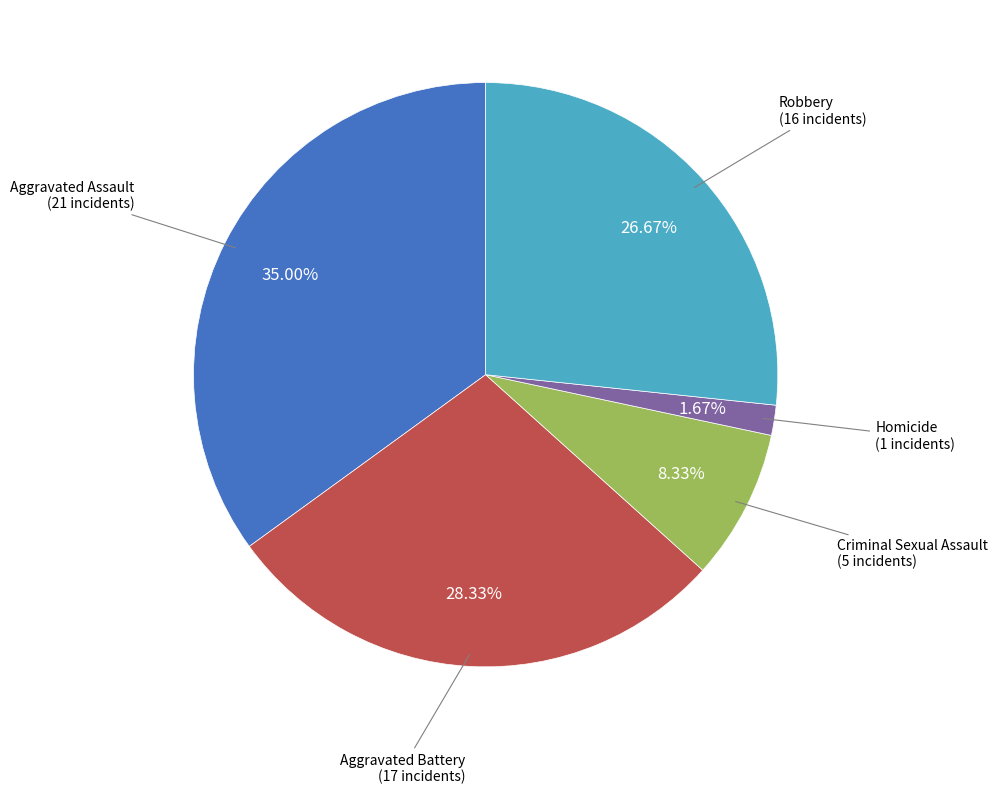

Does any single category account for the majority?

No